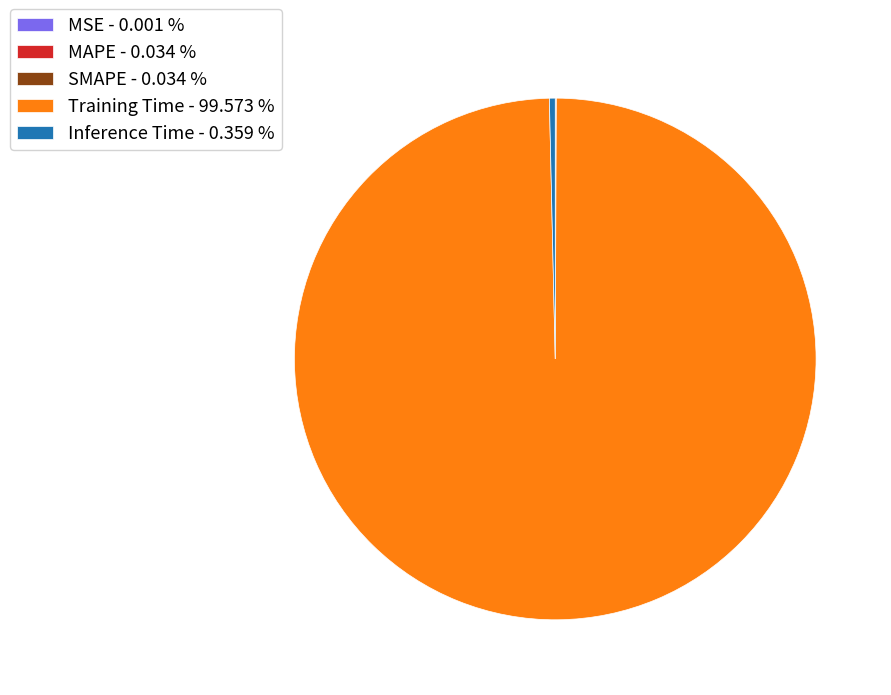

Does any single category account for the majority?

Yes